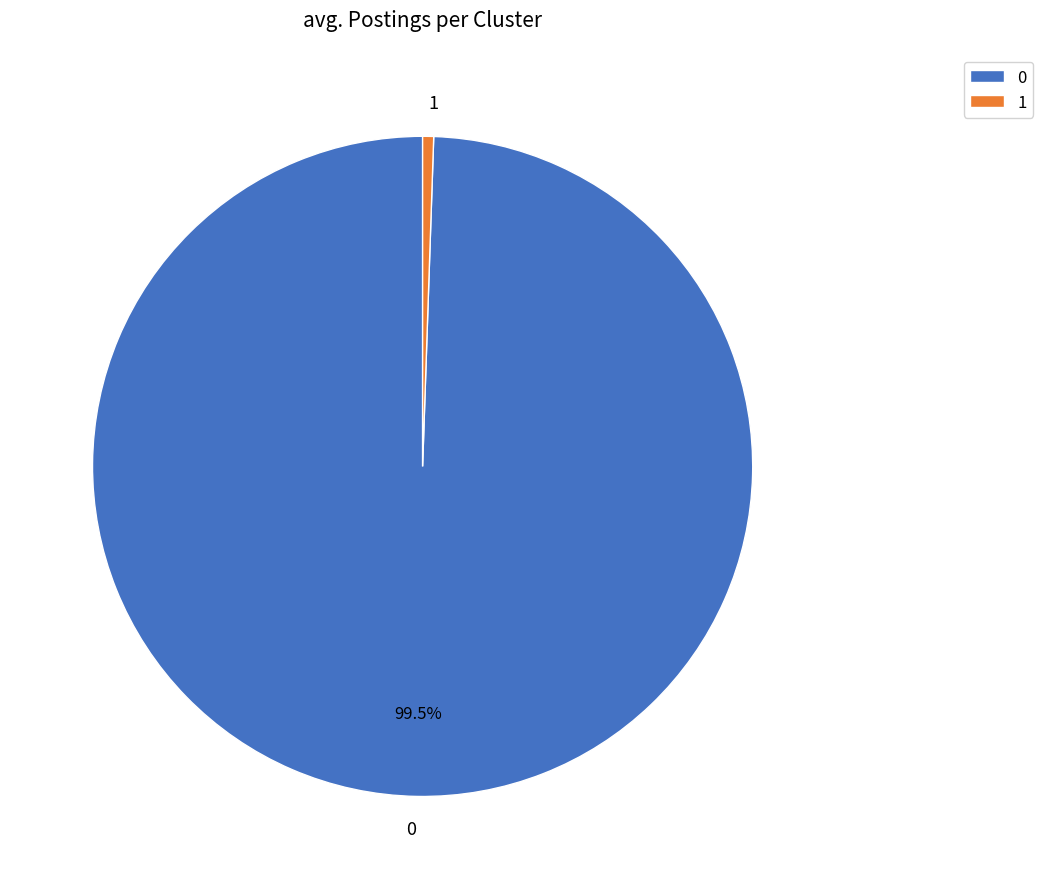

Do 1 and 0 together represent more than half of the pie?

Yes